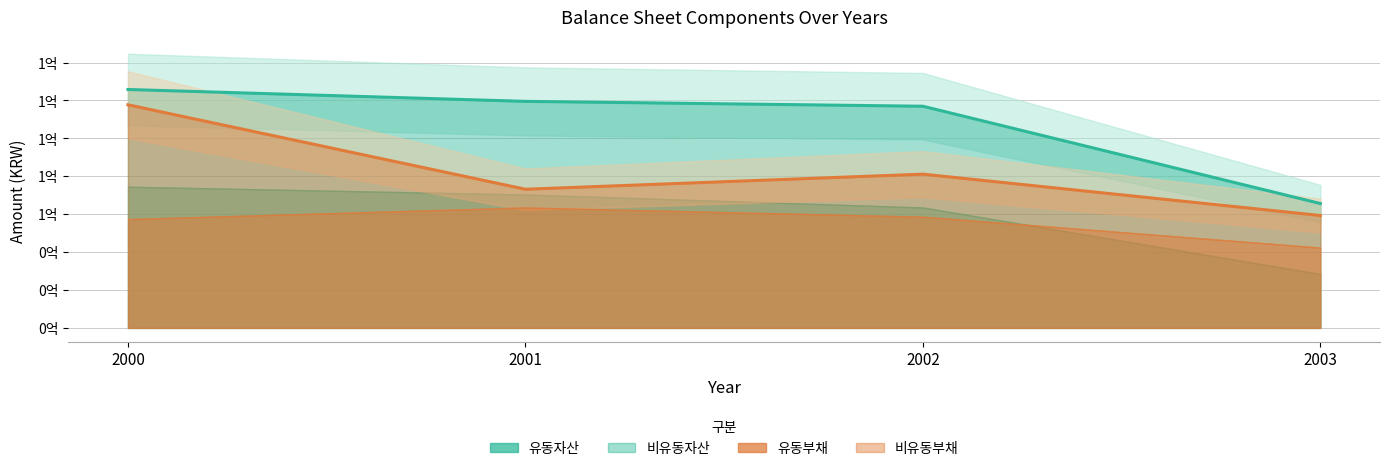

How many intersections are there between 유동부채 and 비유동부채?

1